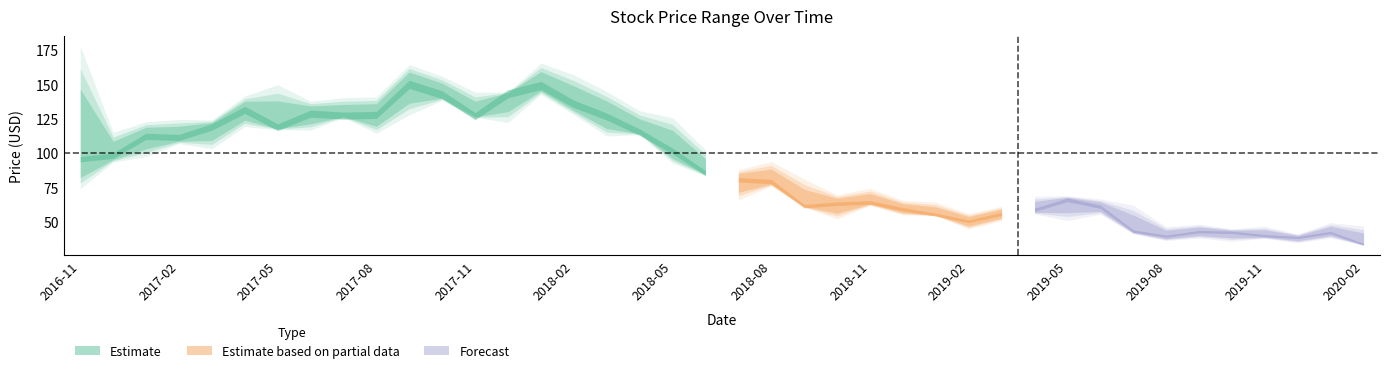

How many values in the Low series are below 116?

10